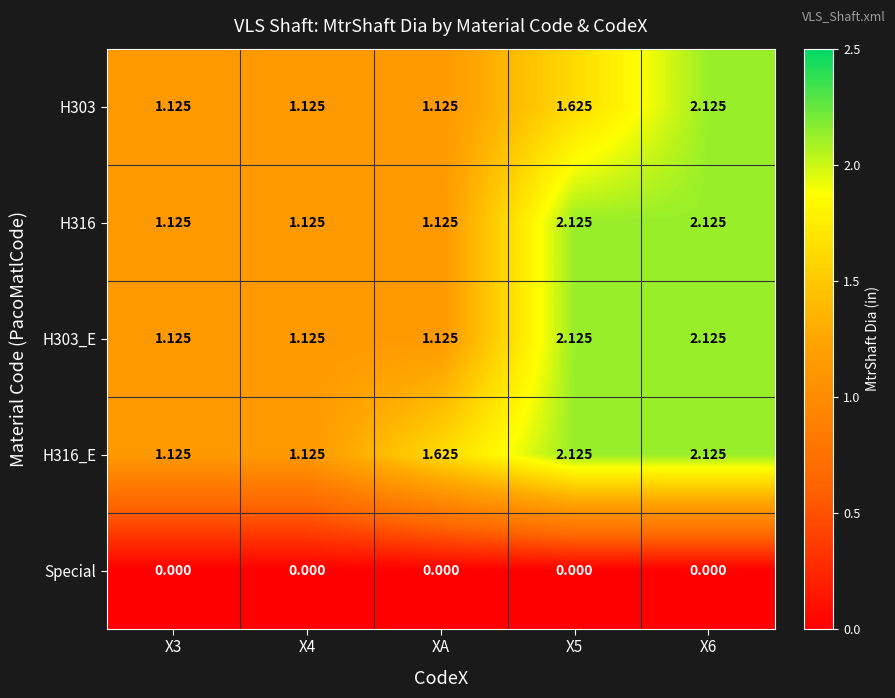

What is the total value across all series at X6?

8.5